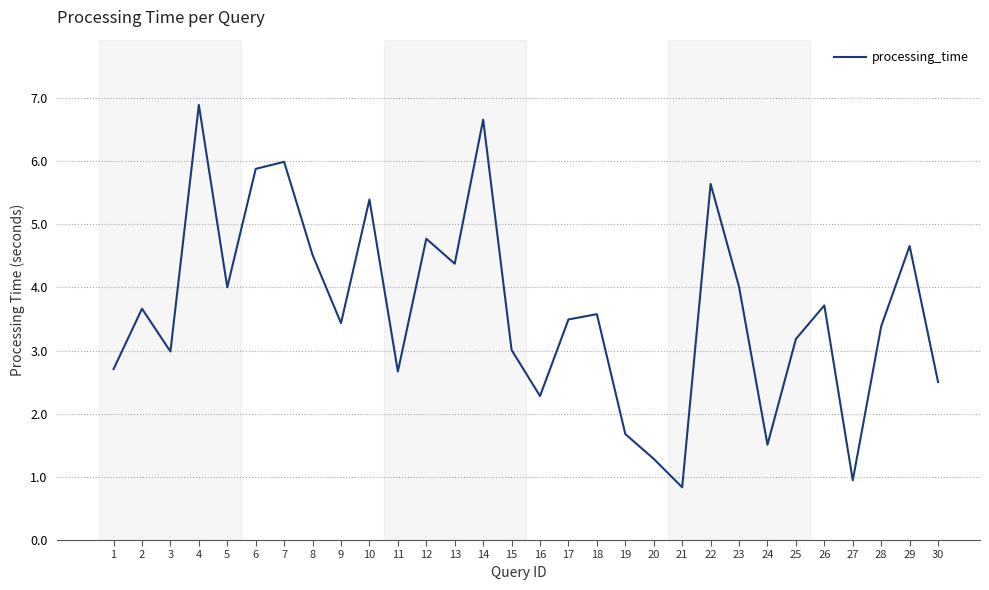

At which category does the chart reach its peak across all series?

4